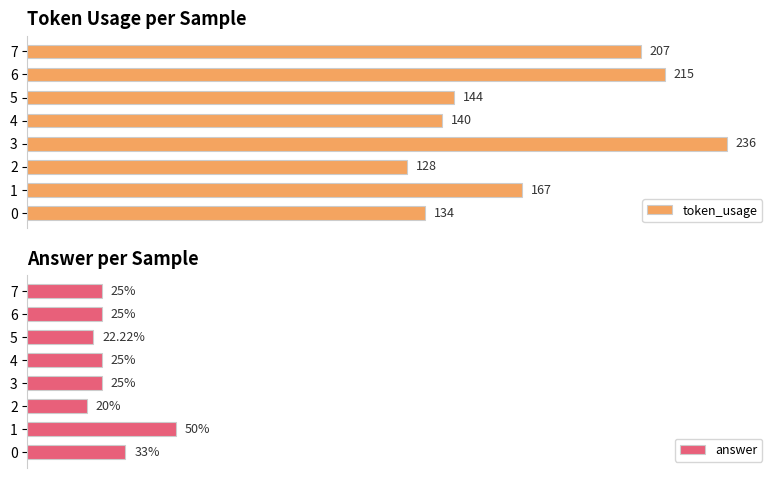

How many bars are there in each group?

2